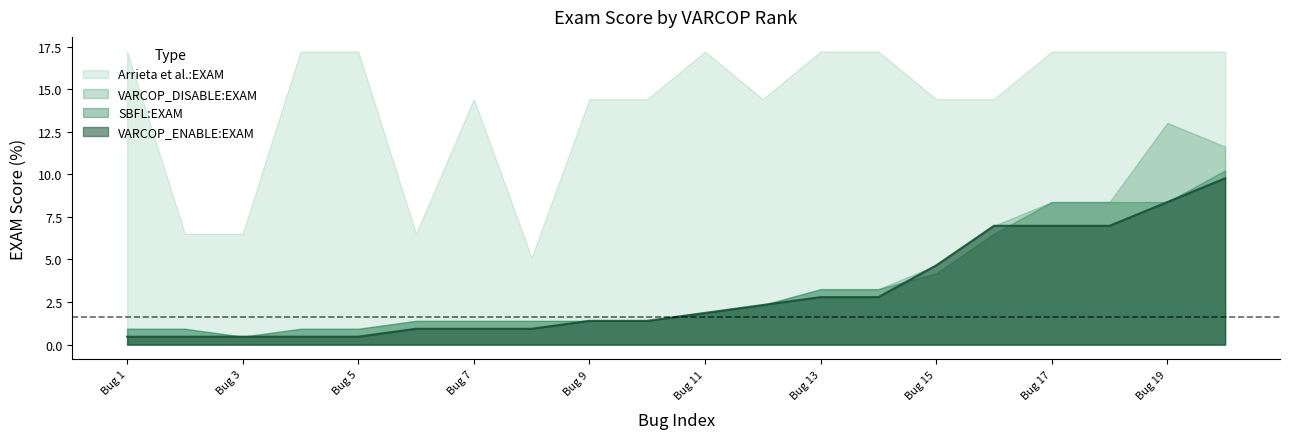

True or false: VARCOP_DISABLE_BUGGY_PC_DETECTION:EXAM and SBFL:EXAM cross at least once.

False